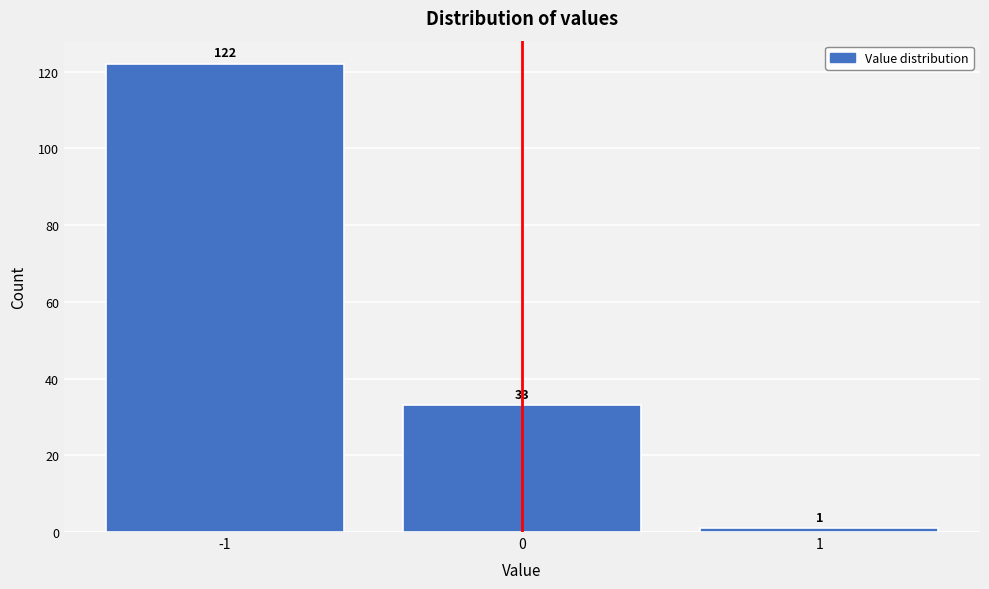

Reading left to right, transcribe all the data shown in this chart.

122	33	1